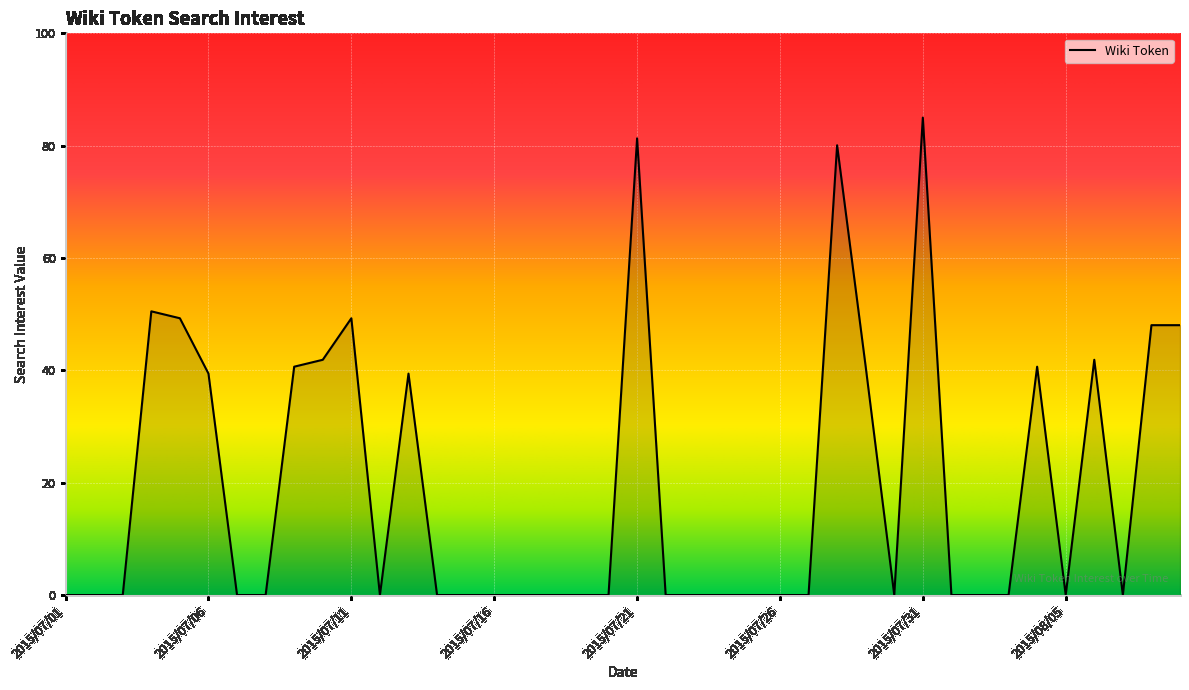

What is the difference between the maximum and minimum values?

85.0